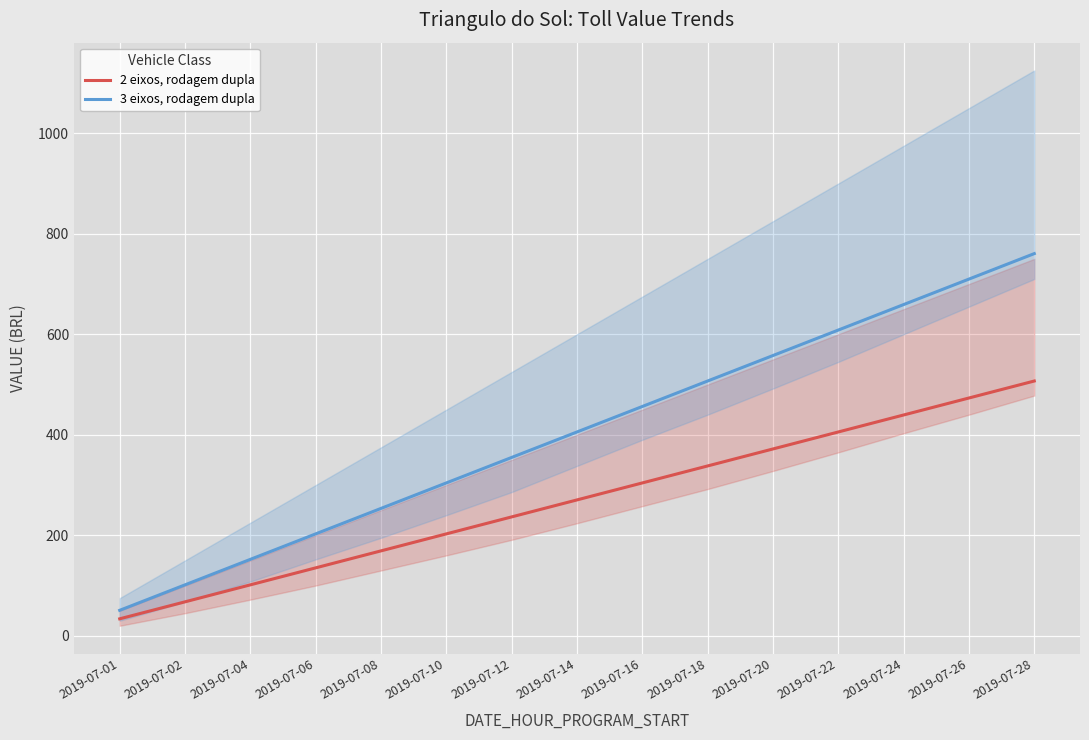

At which label does 3 eixos, rodagem dupla reach its minimum?

2019-07-01